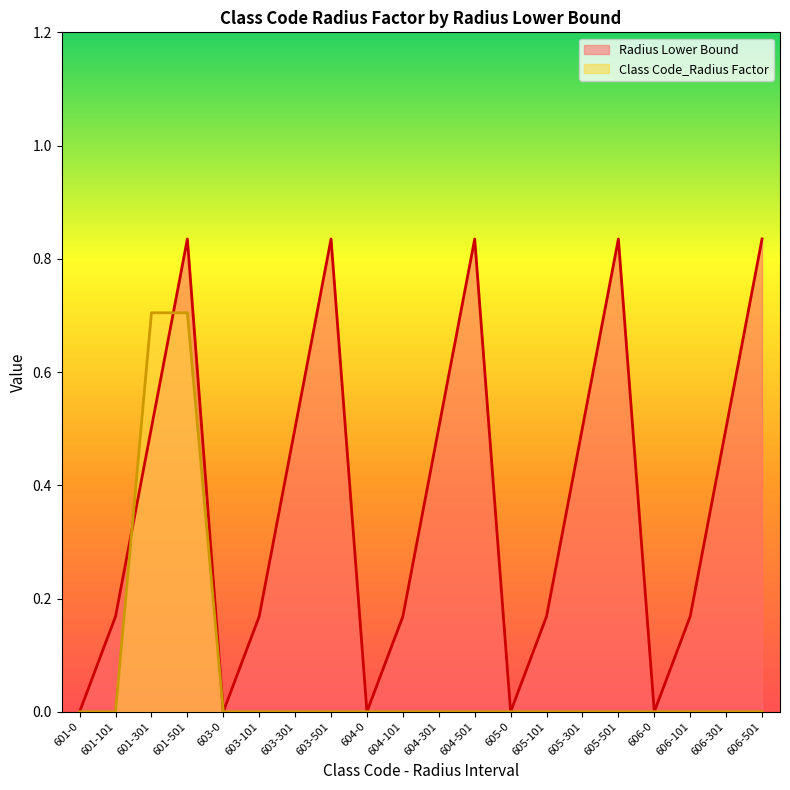

Reading right to left, extract all data points from this chart.

Radius Lower Bound: 0.8	0.5	0.2	0.0	0.8	0.5	0.2	0.0	0.8	0.5	0.2	0.0	0.8	0.5	0.2	0.0	0.8	0.5	0.2	0.0
Class Code_Radius Factor: 0.0	0.0	0.0	0.0	0.0	0.0	0.0	0.0	0.0	0.0	0.0	0.0	0.0	0.0	0.0	0.0	0.7	0.7	0.0	0.0